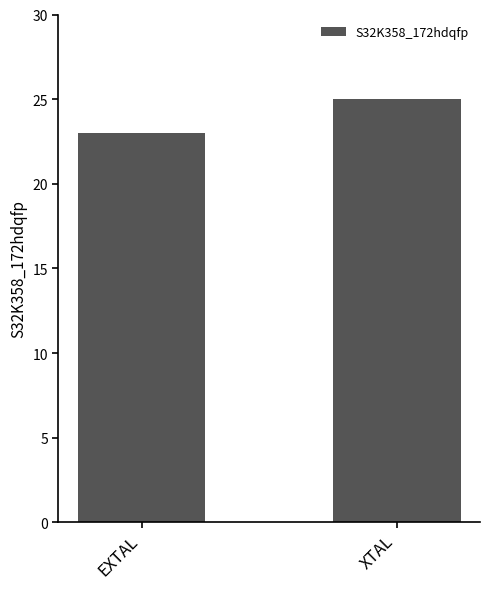

What position from the left is EXTAL?

1